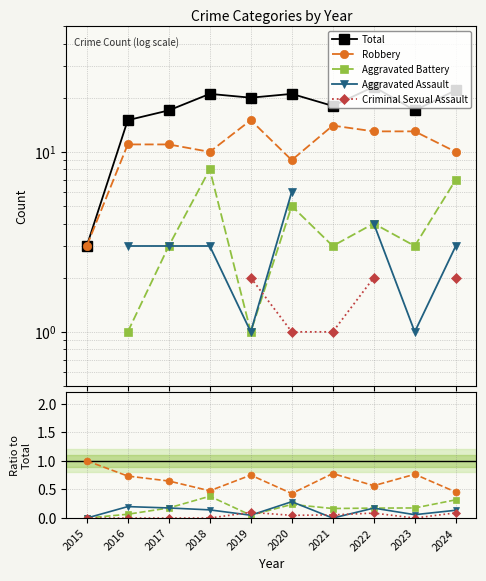

At which category is the sum across all series the highest?

2022